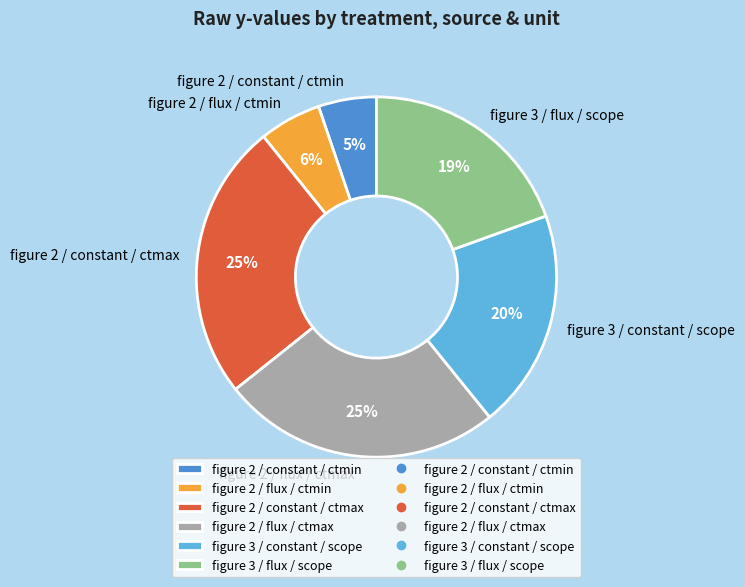

Do figure 2 / flux / ctmin and figure 3 / flux / scope together represent more than half of the pie?

No